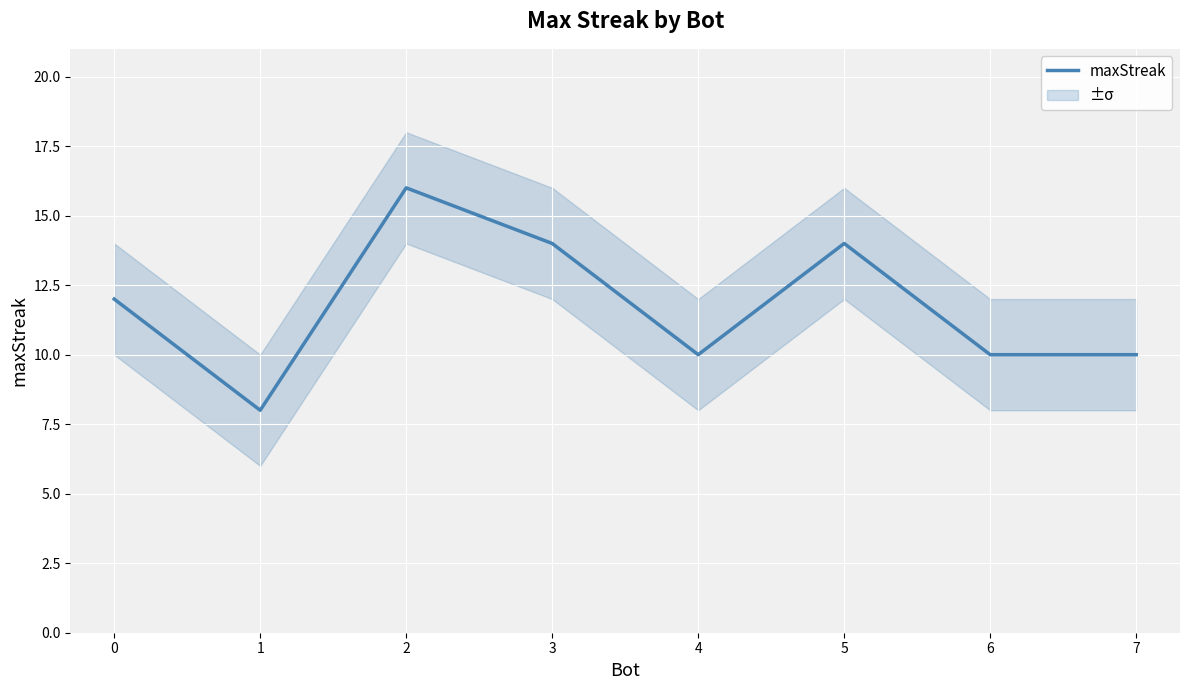

Reading left to right, transcribe all the data shown in this chart.

0=12	1=8	2=16	3=14	4=10	5=14	6=10	7=10